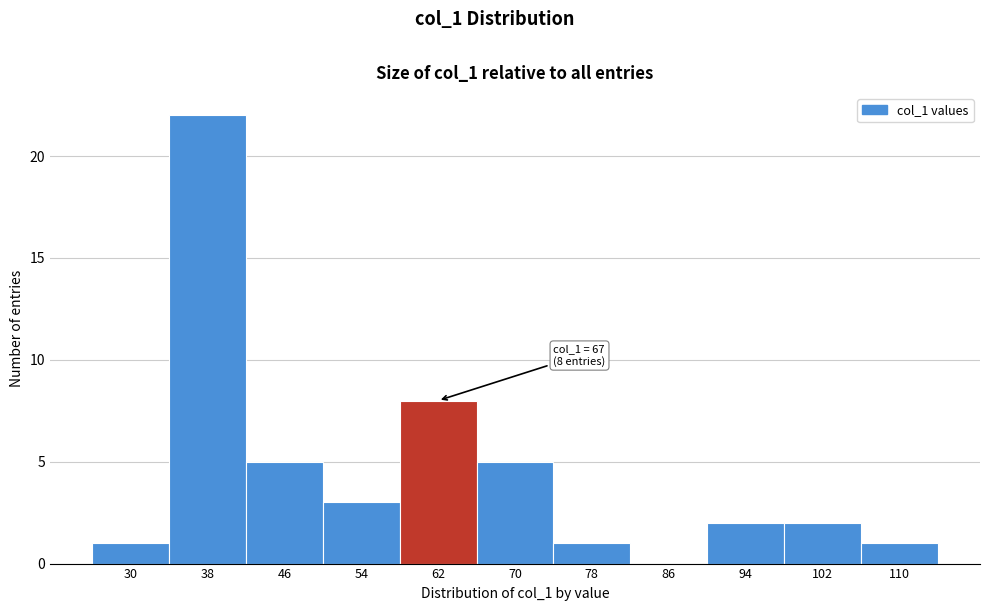

Reading right to left, what are all the values shown in this chart?

110=1	102=2	94=2	86=0	78=1	70=5	62=8	54=3	46=5	38=22	30=1